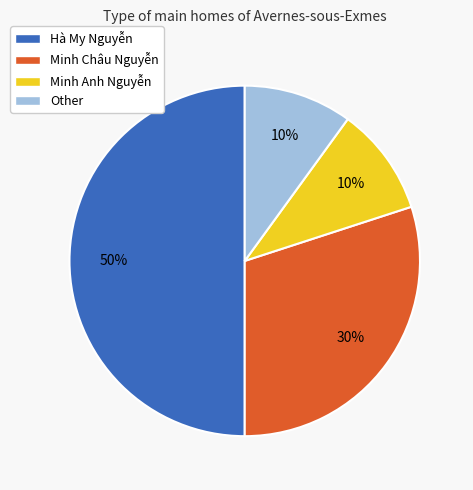

True or false: Minh Anh Nguyễn accounts for 10% of the total.

True